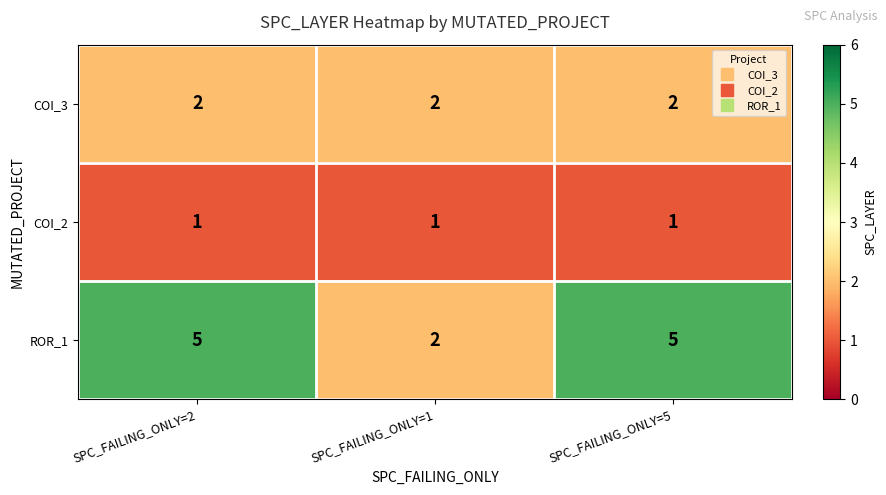

Which series has the largest range (max minus min)?

ROR_1